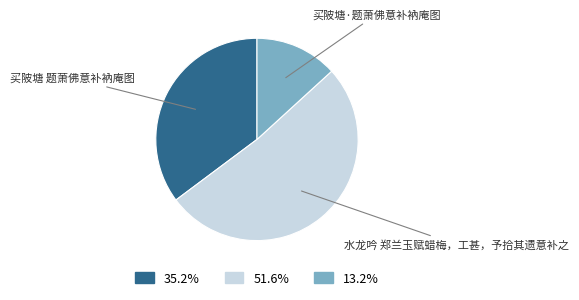

What is the ratio of the value at 水龙吟 郑兰玉赋蜡梅，工甚，予拾其遗意补之 to the value at 买陂塘·题萧佛意补衲庵图?

3.9